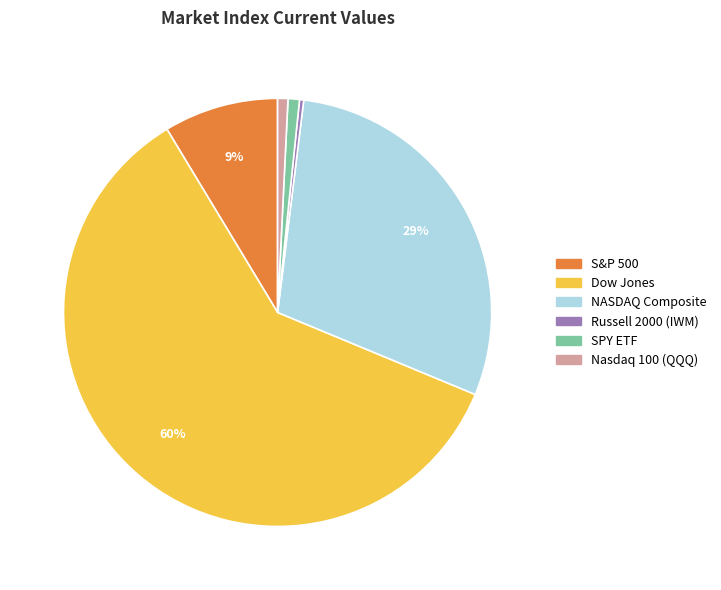

Combined, do Dow Jones and Nasdaq 100 (QQQ) account for over 50%?

Yes